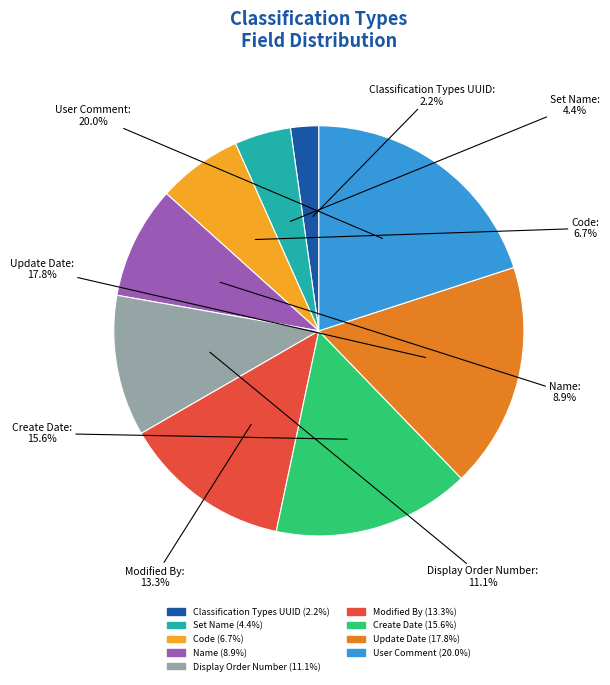

What is the largest slice in the pie chart?

User Comment